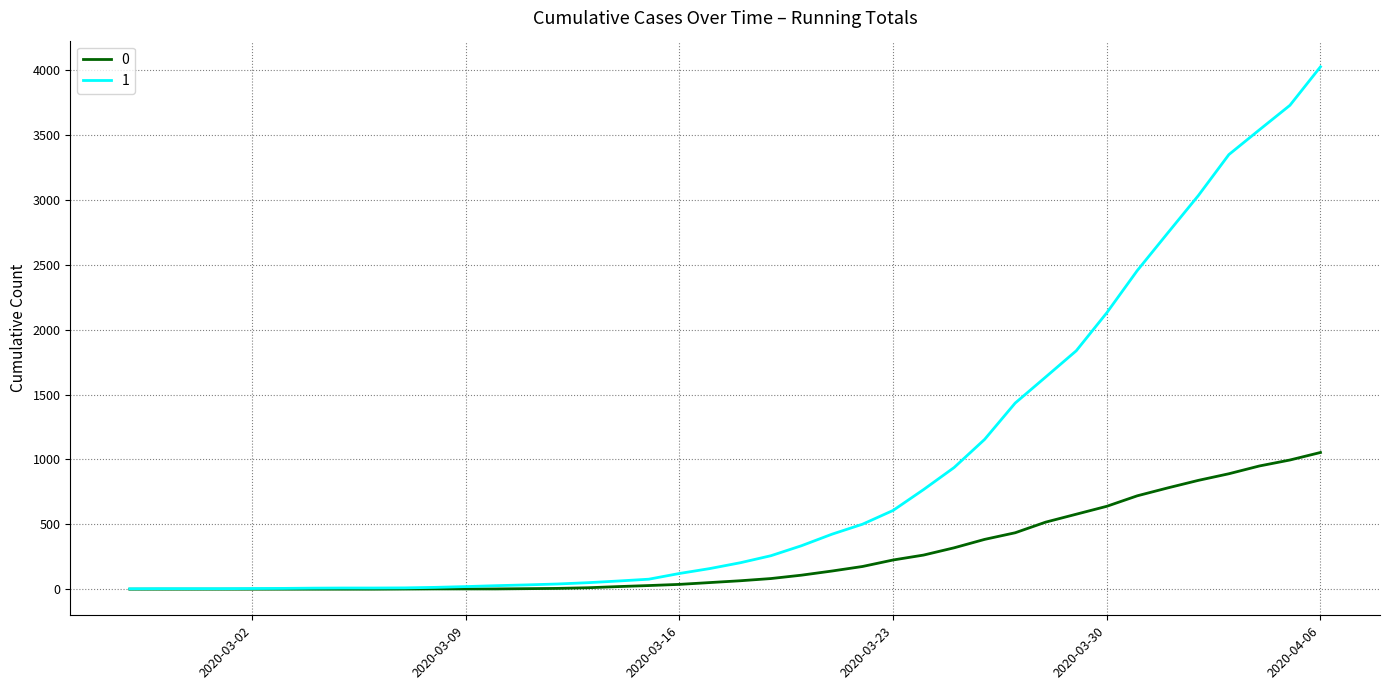

What is the greatest value displayed?

4028